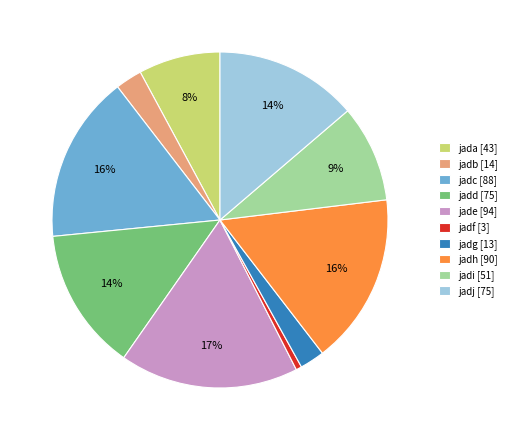

Is there a majority slice in this chart?

No